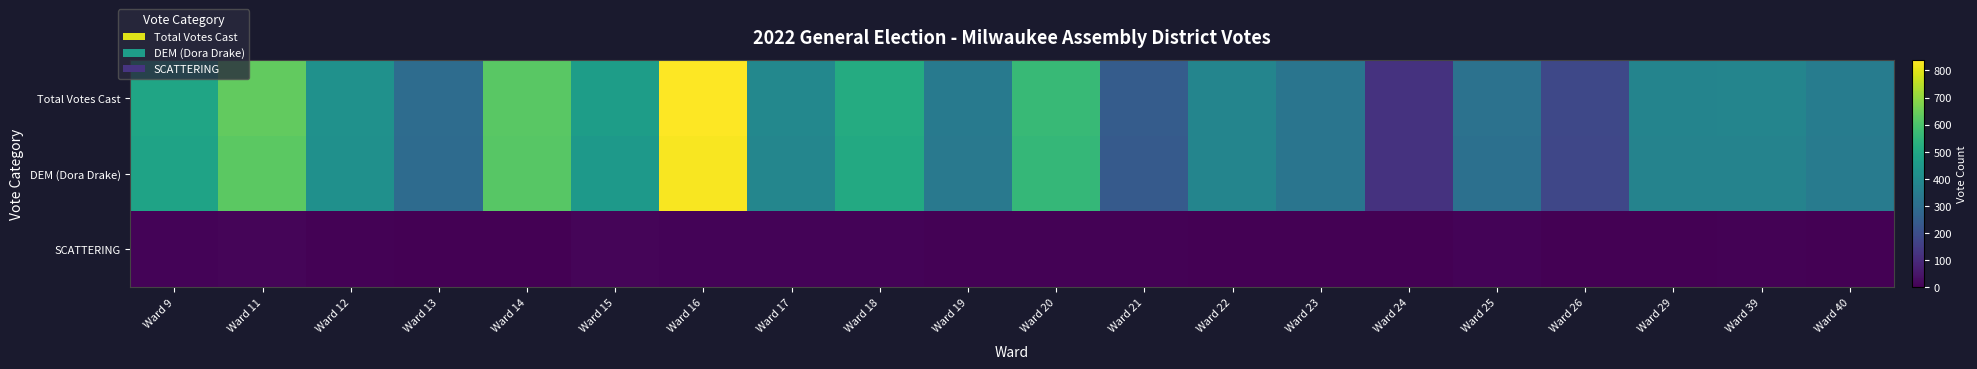

Which series has the widest spread of values?

Total Votes Cast